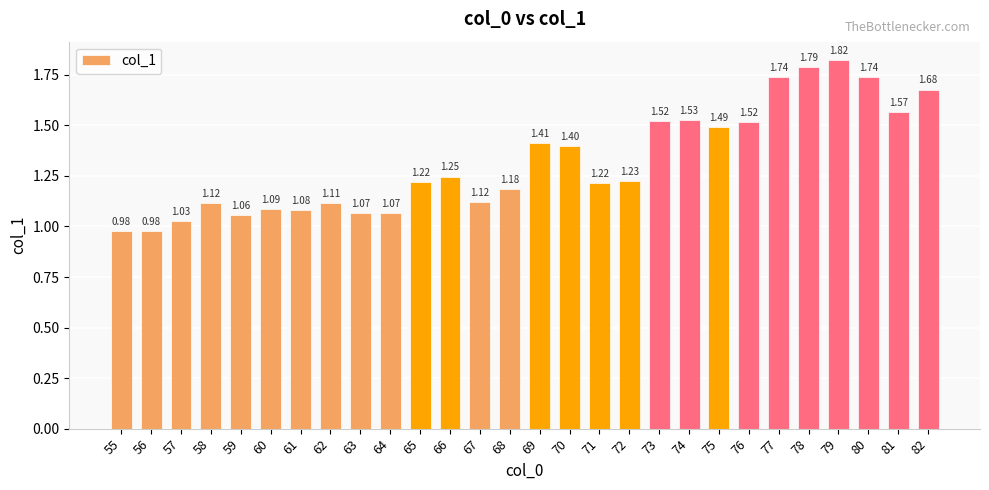

The chart shows a value of 0.5 at 68. True or false?

False